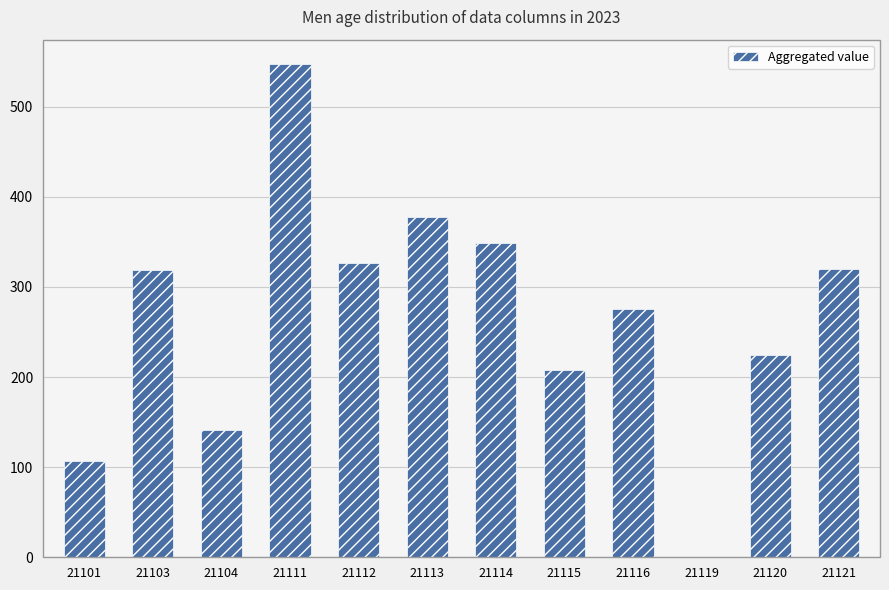

At which category does the chart reach its peak across all series?

21111